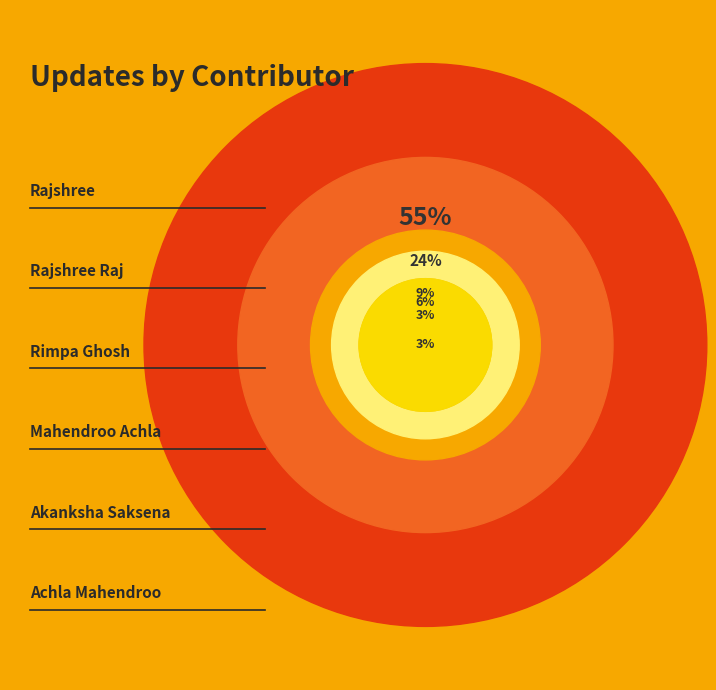

How many segments does this pie chart have?

6